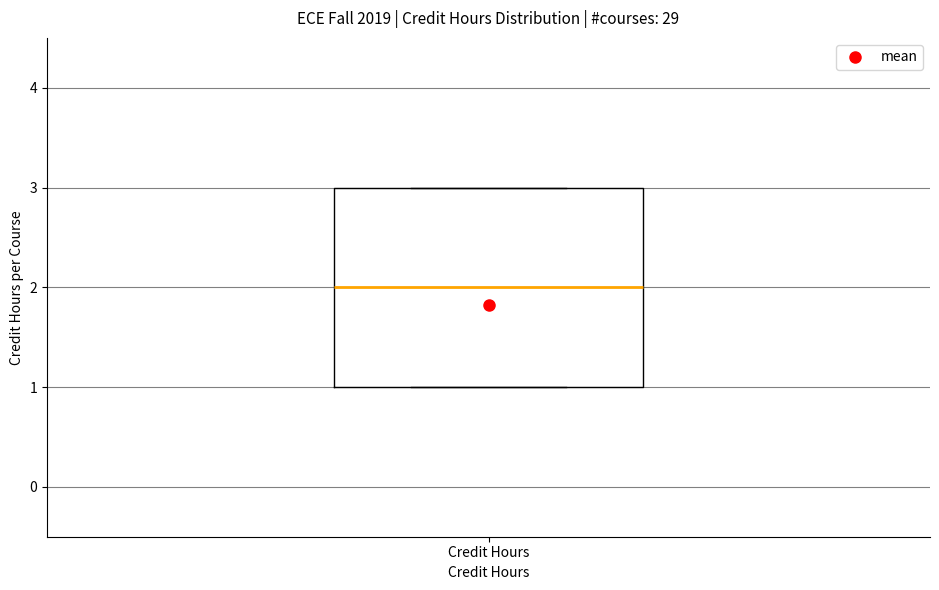

Read this box plot against the y-axis: the position of the median line, the range covered by the box, and the ends of both whiskers. The values are not printed on the chart, so give them approximately, as read against the axis.

median 2, box 1 to 3, whiskers 1 to 3